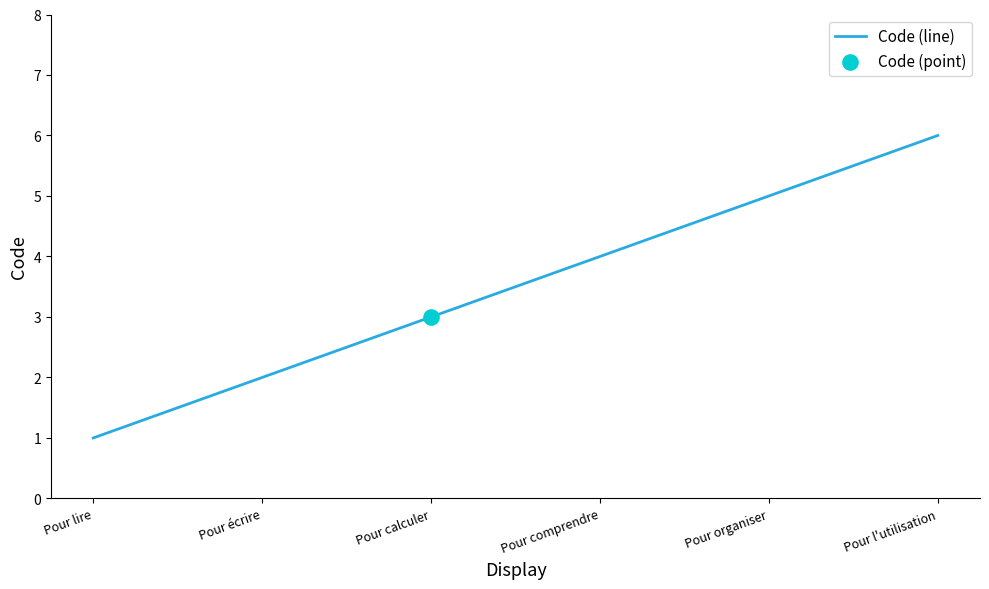

Approximately how many times larger is the value at Pour écrire compared to Pour comprendre?

0.5